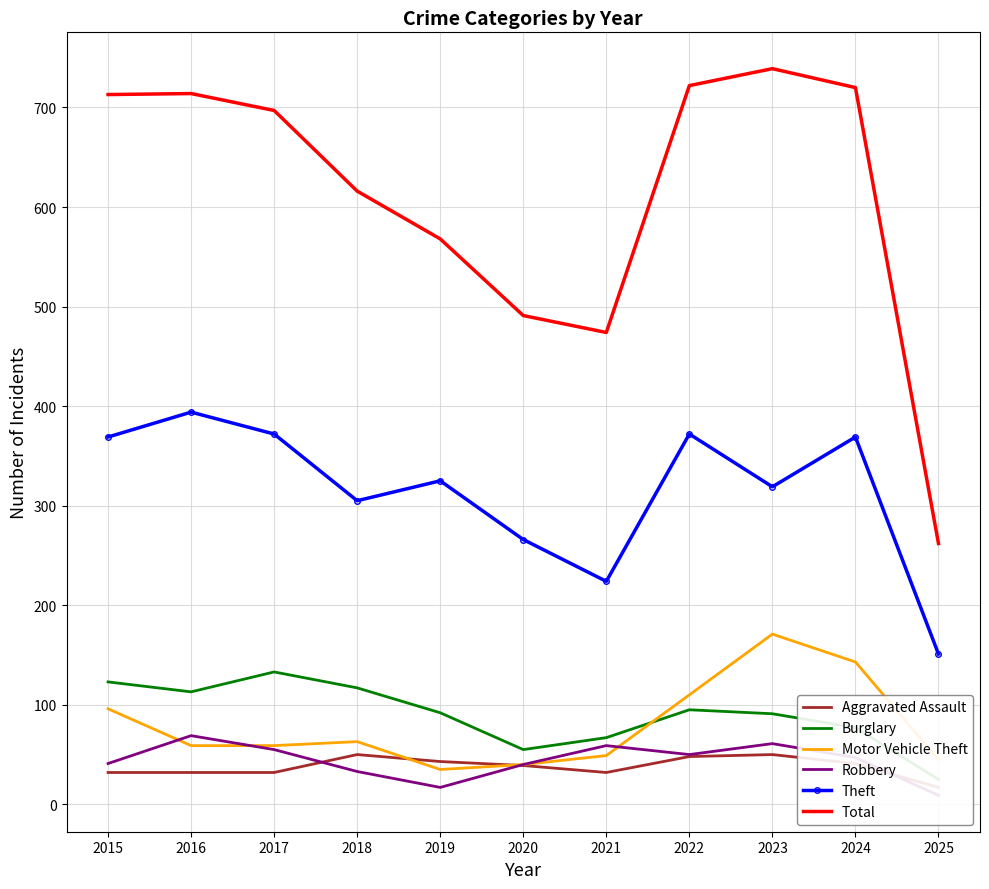

Does the chart have visible grid lines?

Yes